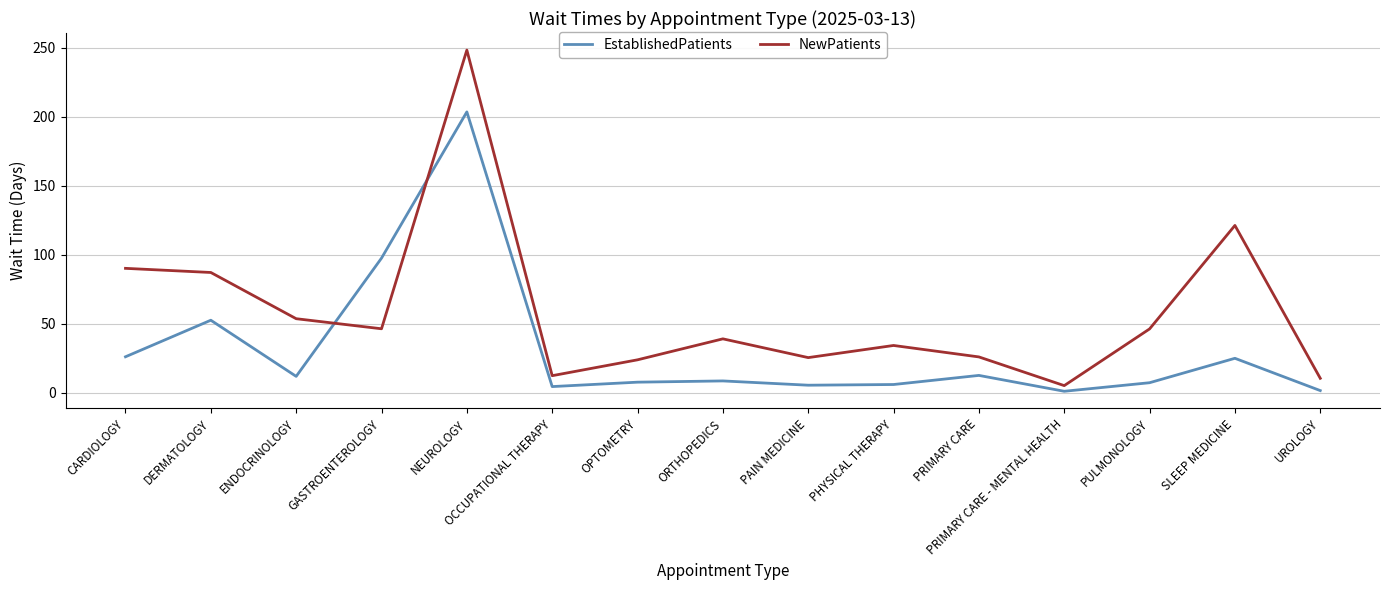

After their last crossing, which series has the higher values: EstablishedPatients or NewPatients?

NewPatients